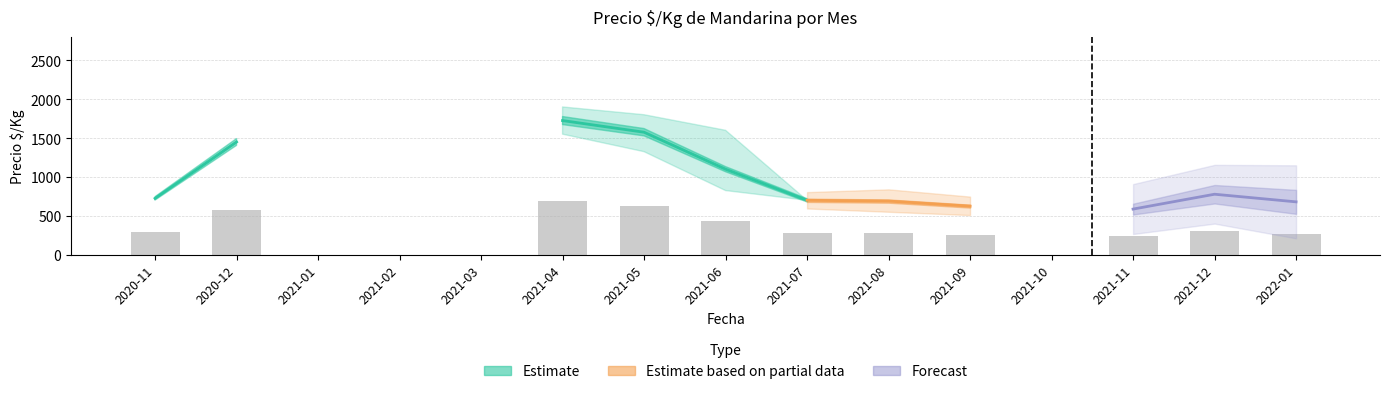

What is the difference between the Precio_promedio values at 2020-11 and 2021-04?

1000